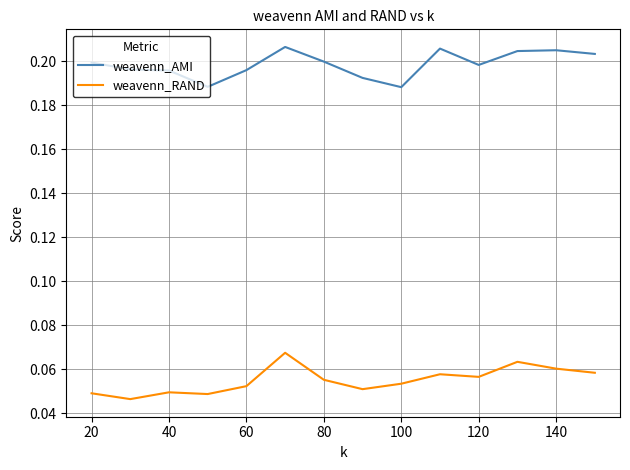

At how many categories does at least one series exceed 0?

14